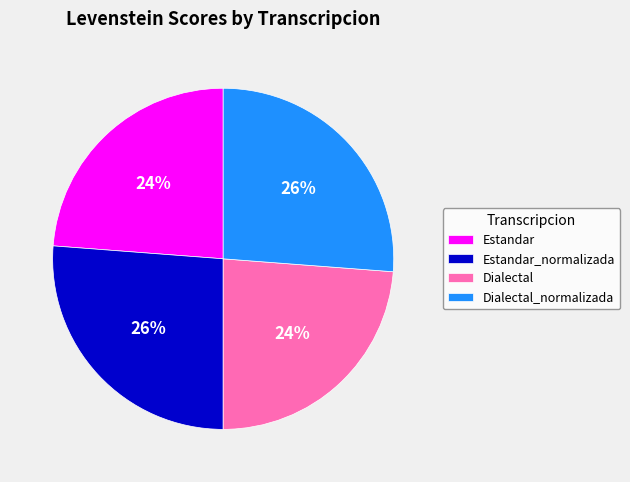

To the nearest percent, what is the combined percentage of Estandar and Dialectal?

48%